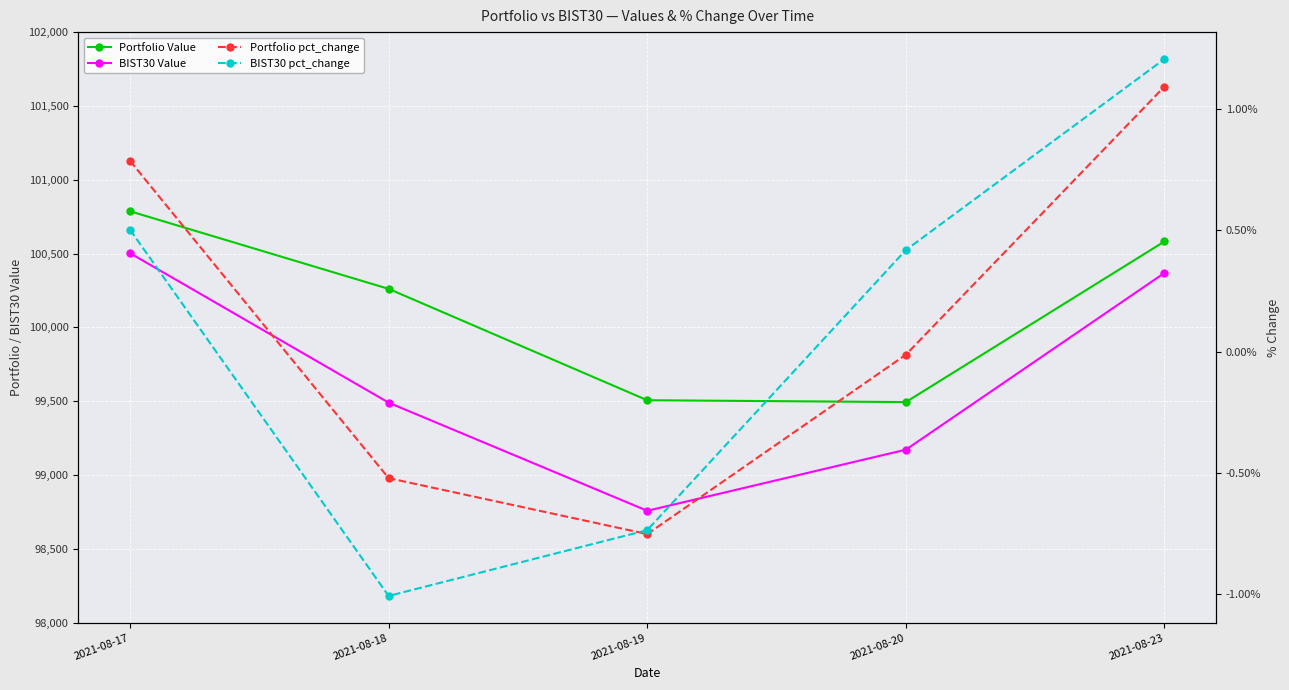

Rank the series by their maximum value, from highest to lowest.

Portfolio Value, BIST30 Value, BIST30 pct_change, Portfolio pct_change